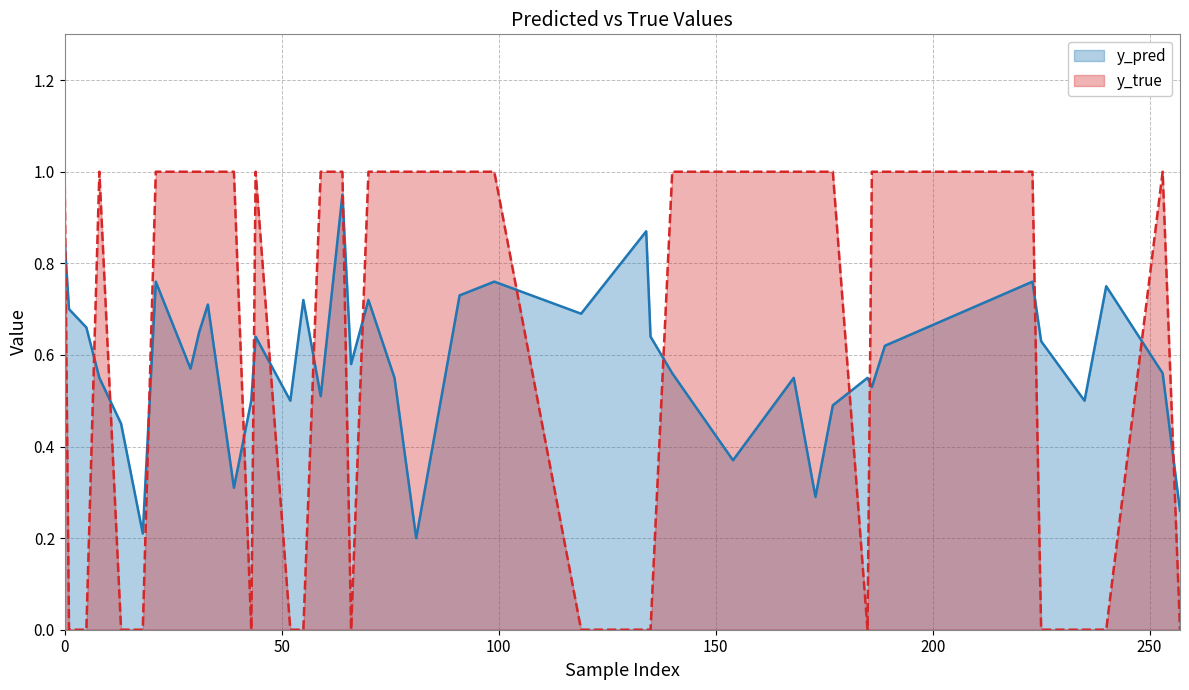

How many categories are shown in the chart?

40